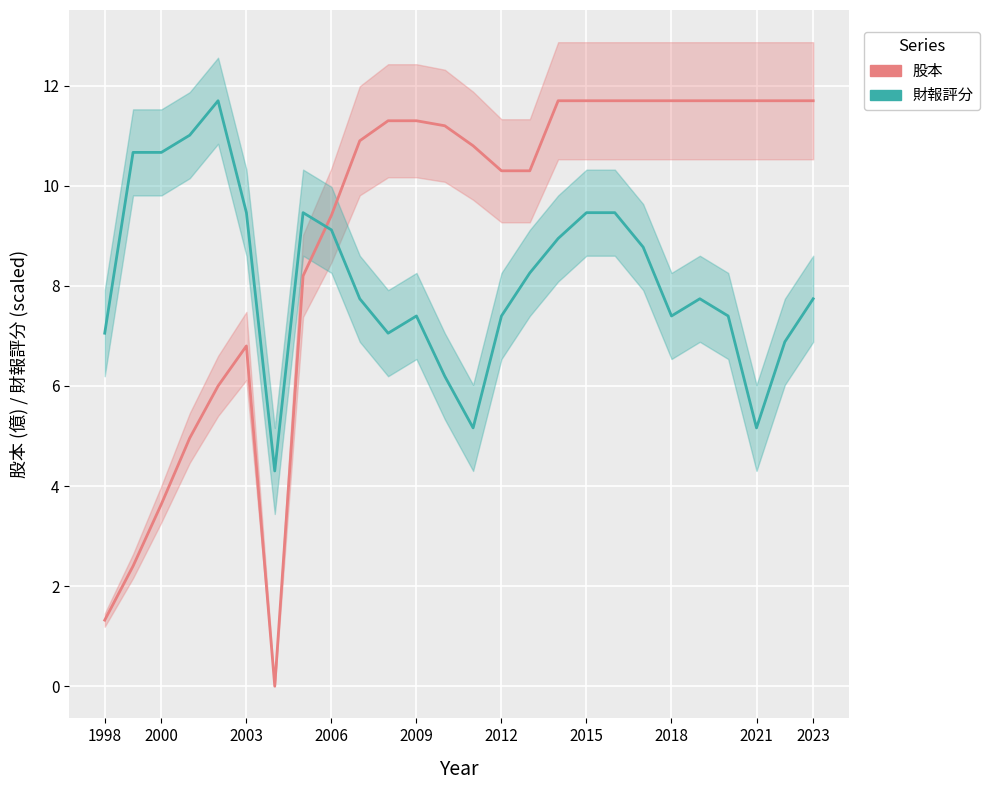

How many times do 股本 and 財報評分 cross each other?

1